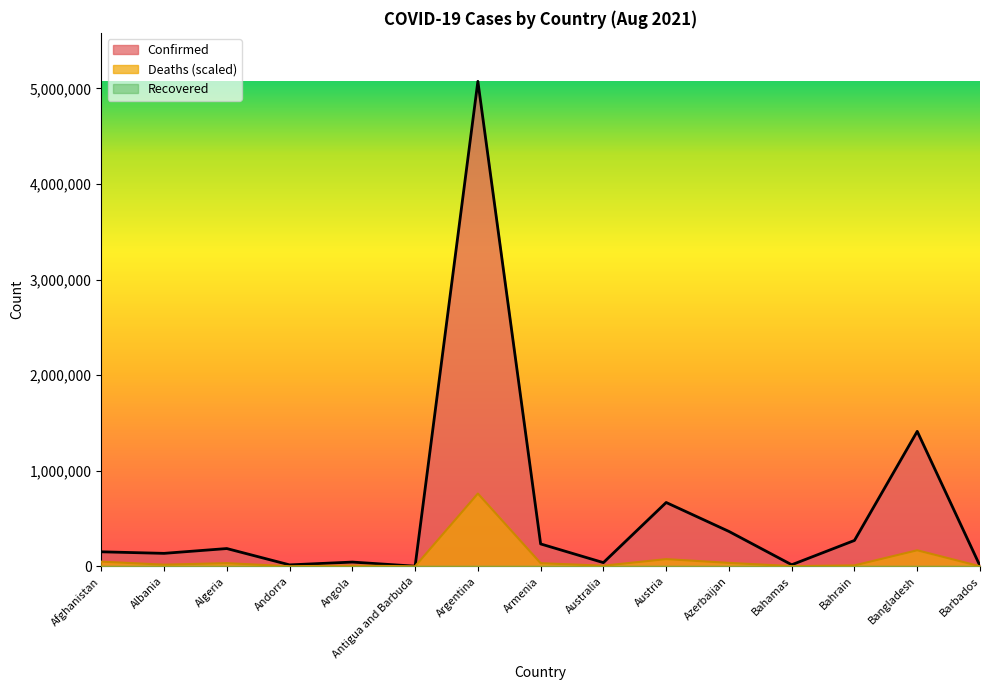

Which series has the widest spread of values?

Confirmed